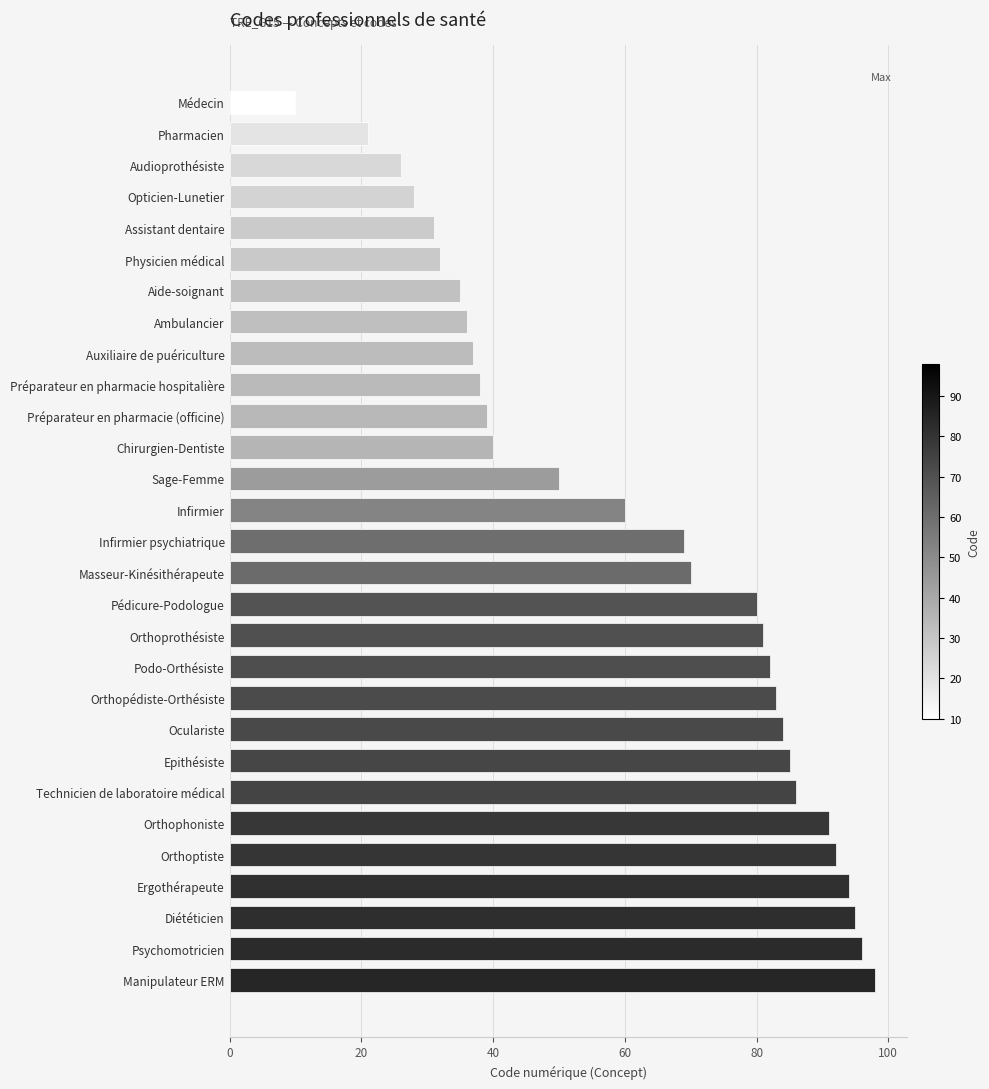

How many data points are less than 69?

14